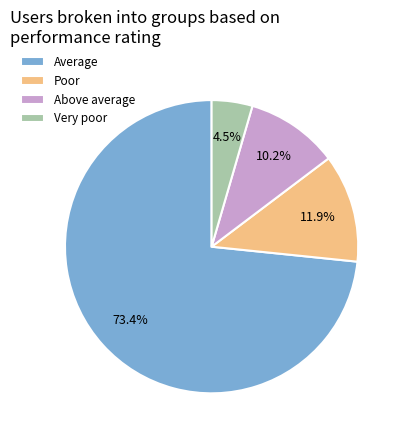

How many slices are in this pie chart?

4